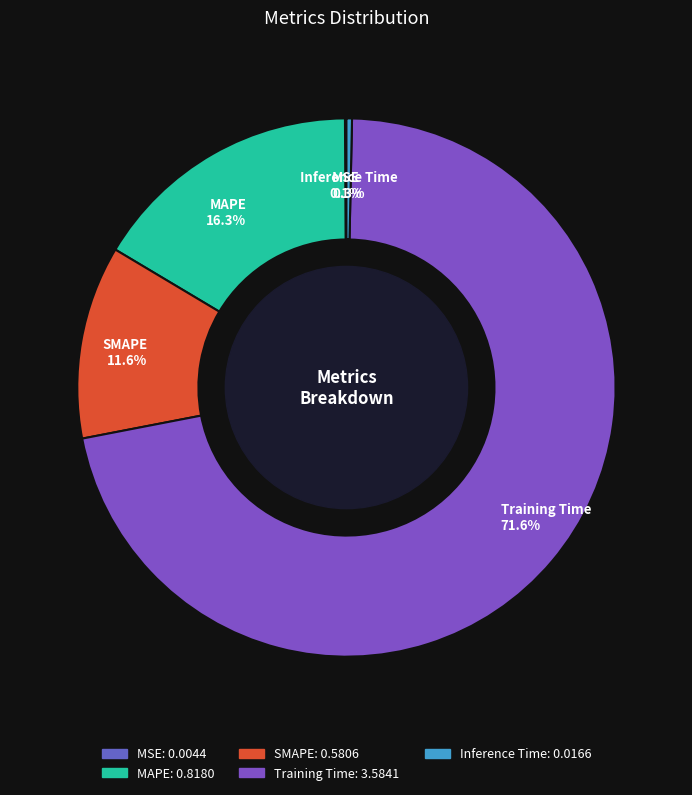

Which slice is the largest?

Training Time